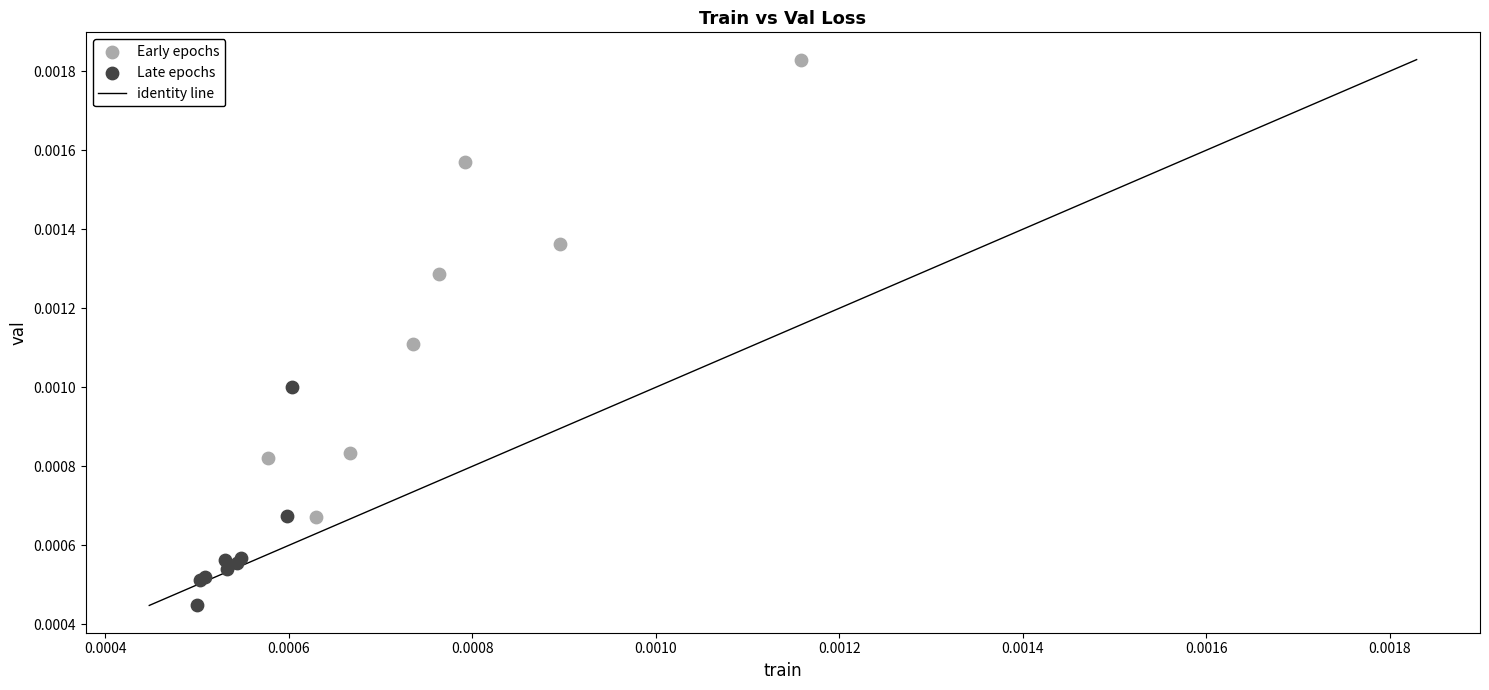

Which series contains the highest Y value?

Early epochs